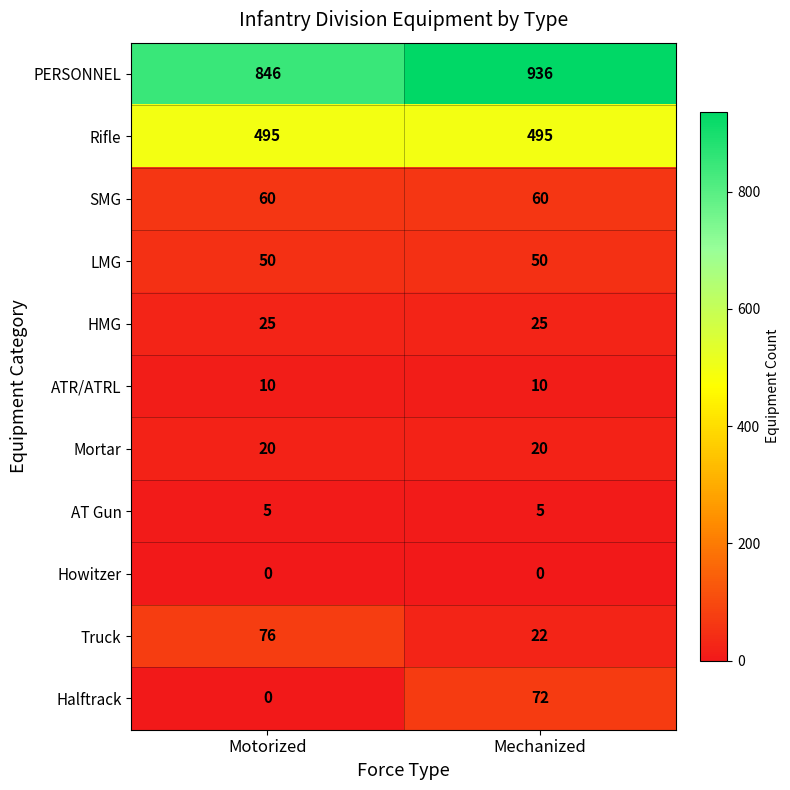

Rank the series at Mechanized from lowest to highest value.

Howitzer, AT Gun, ATR/ATRL, Mortar, Truck, HMG, LMG, SMG, Halftrack, Rifle, PERSONNEL